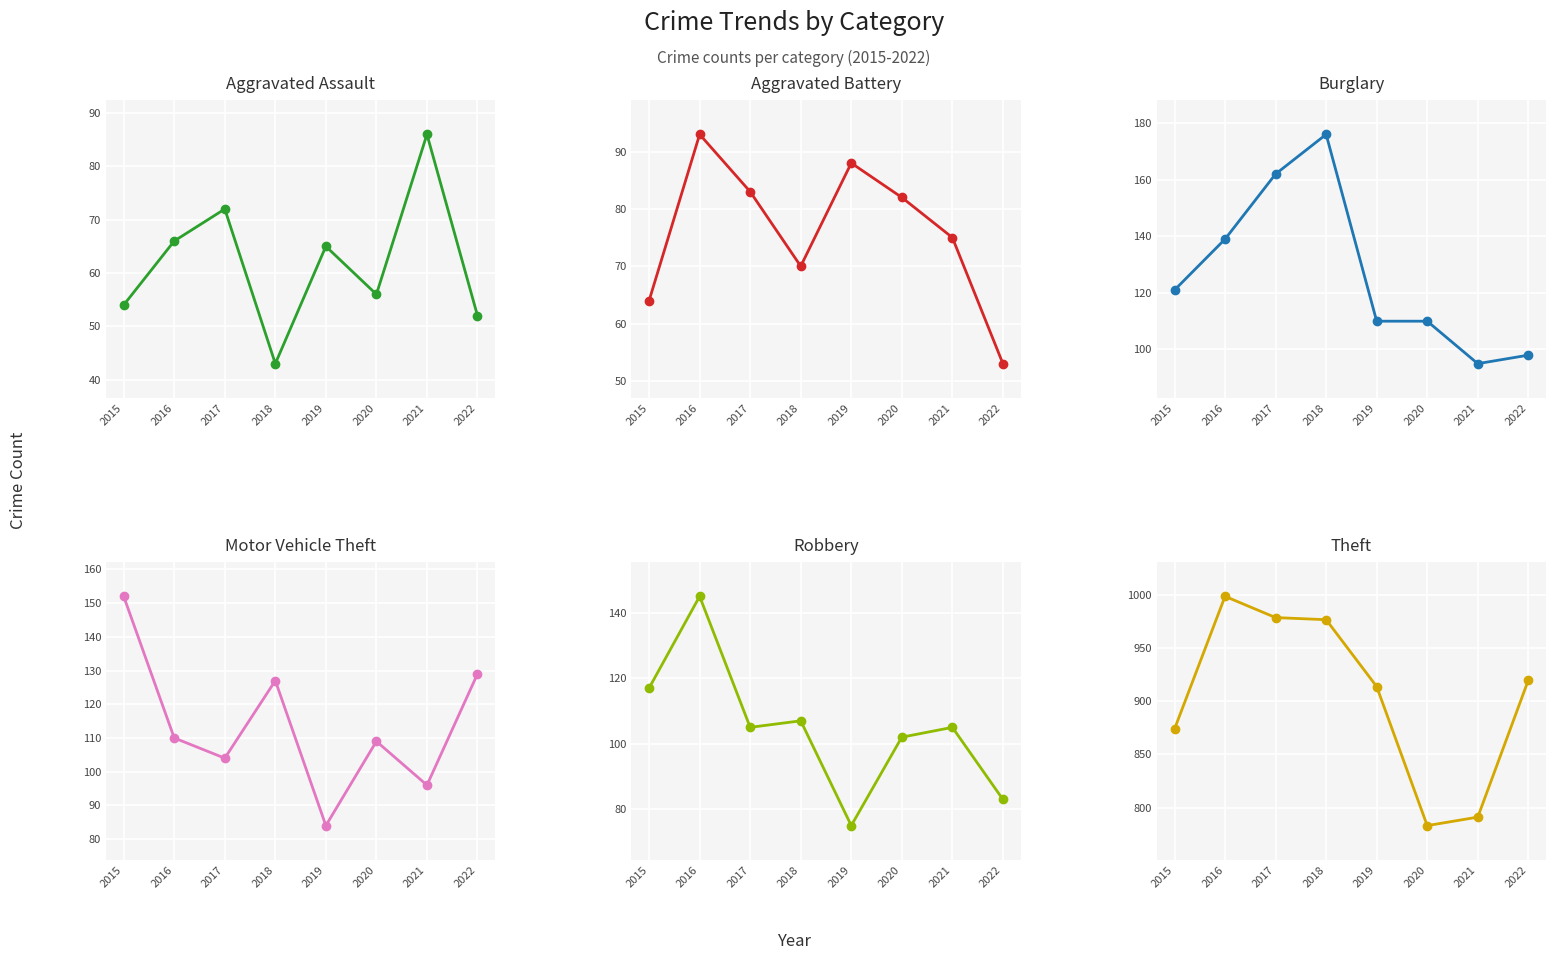

Between 2015 and 2018, which is larger?

2015